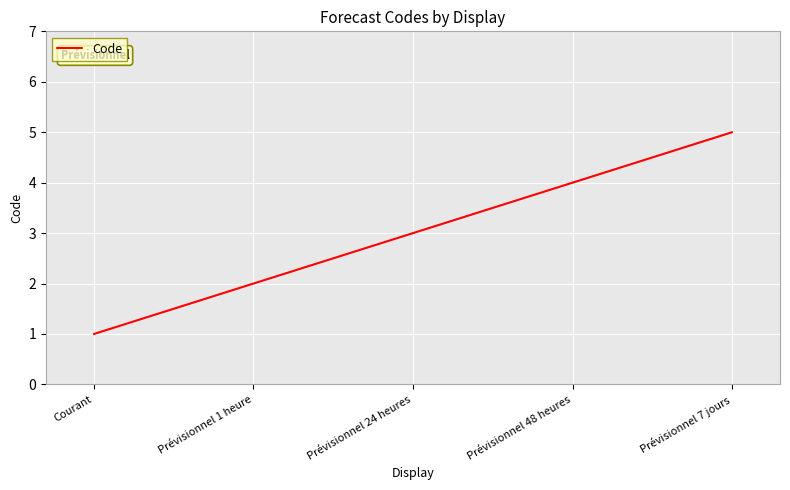

How many categories are shown in the chart?

5